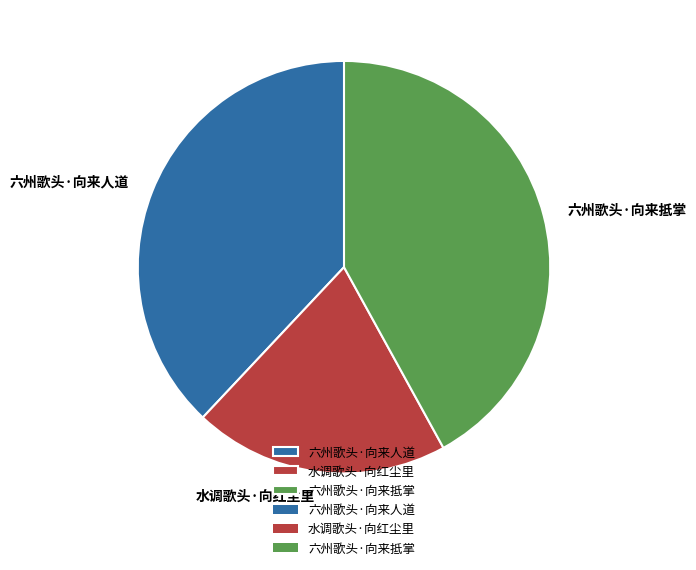

Combined, do 六州歌头·向来抵掌 and 水调歌头·向红尘里 account for over 50%?

Yes